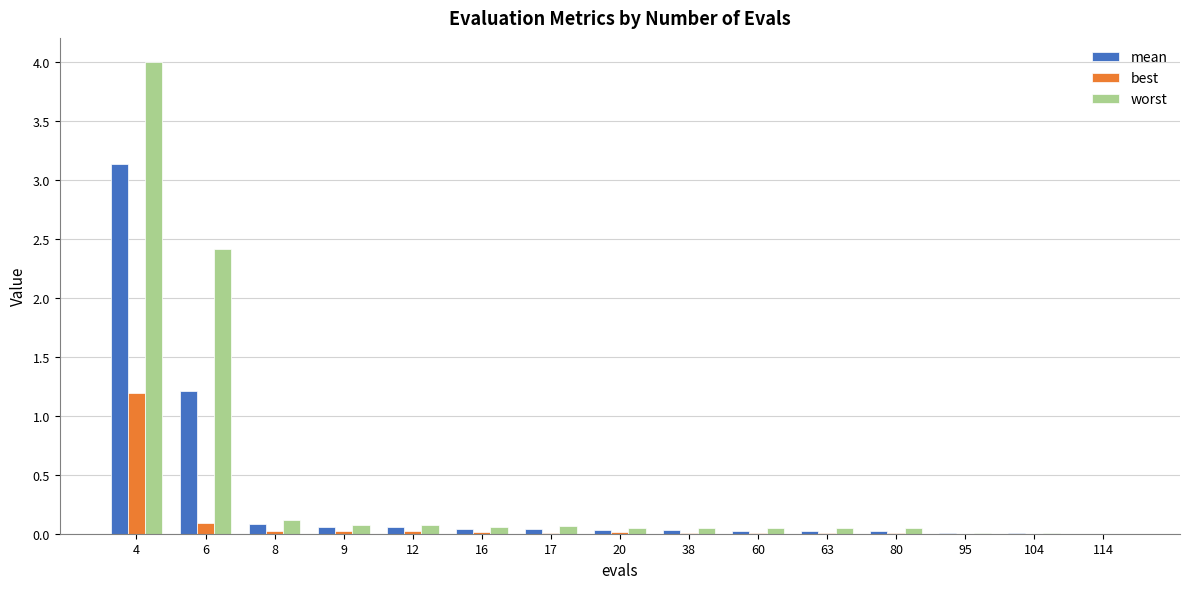

Which category has the highest value in the worst series?

4